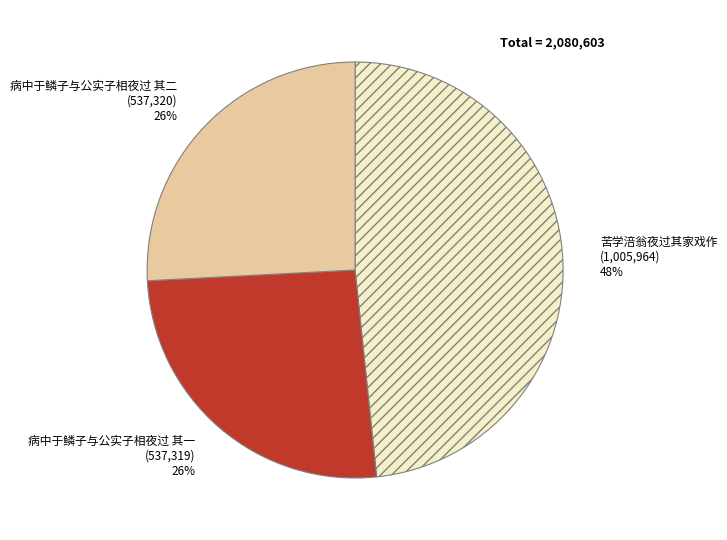

To the nearest percent, what is the combined percentage of 病中于鳞子与公实子相夜过 其二 and 苦学涪翁夜过其家戏作?

74%